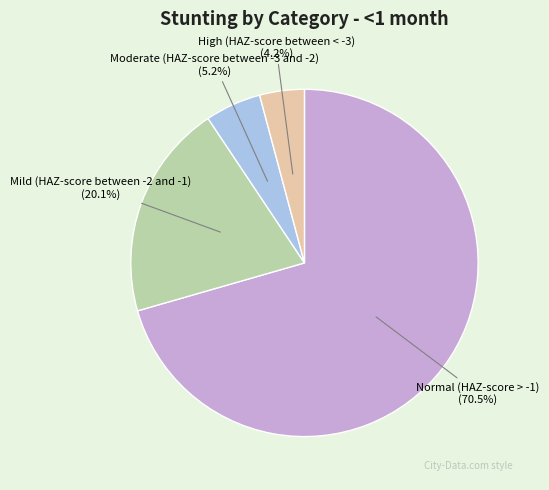

Rank the categories by value from lowest to highest.

High (HAZ-score between < -3), Moderate (HAZ-score between -3 and -2), Mild (HAZ-score between -2 and -1), Normal (HAZ-score > -1)